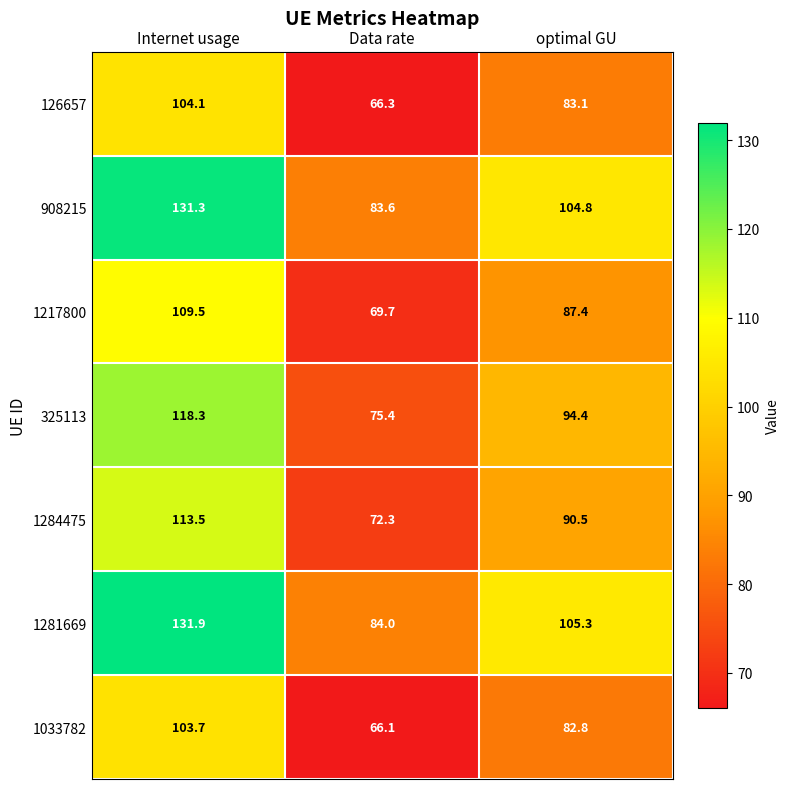

Which series changed the most between Internet usage and Data rate?

1281669